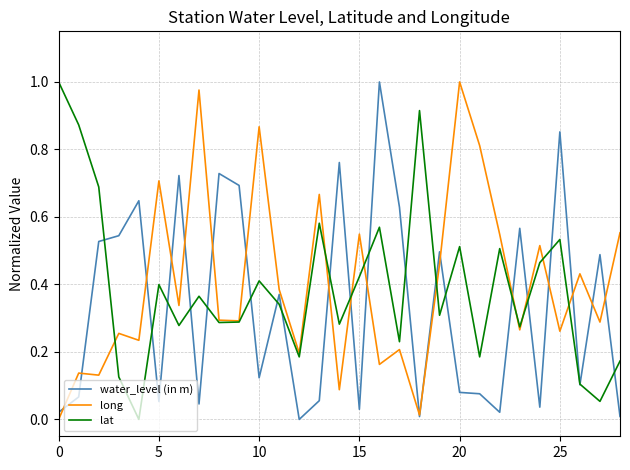

How many lines are shown in the chart?

3